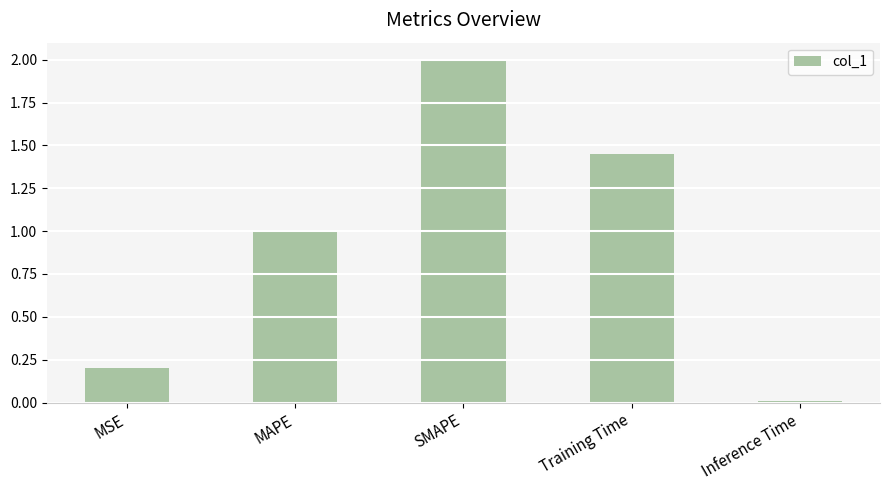

Which category has the highest value across all series?

SMAPE